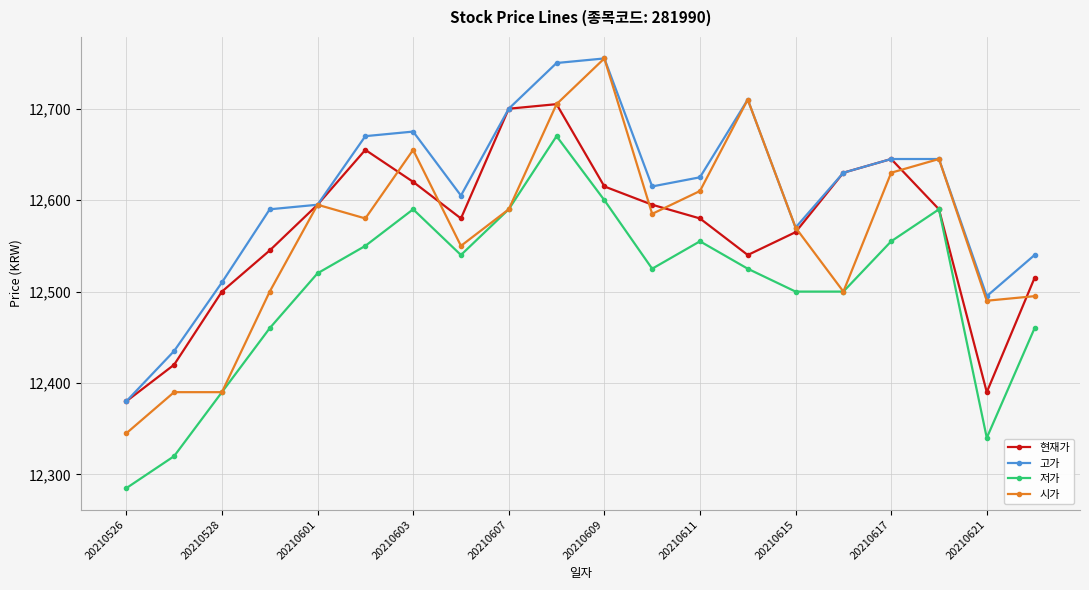

What is the value of the 현재가 point at the 18th from the left?

12590